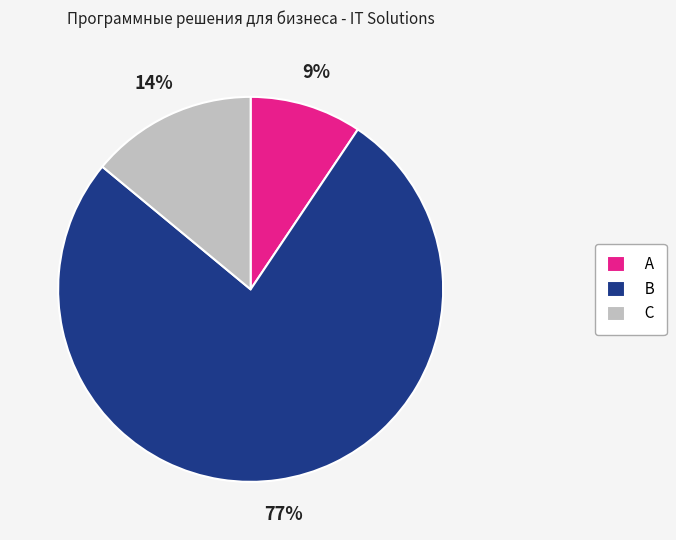

How many segments does this pie chart have?

3